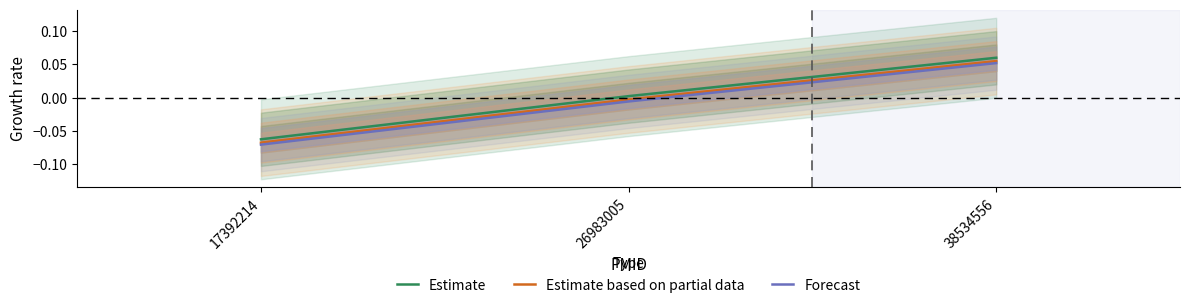

How many values in Estimate based on partial data are below zero?

2